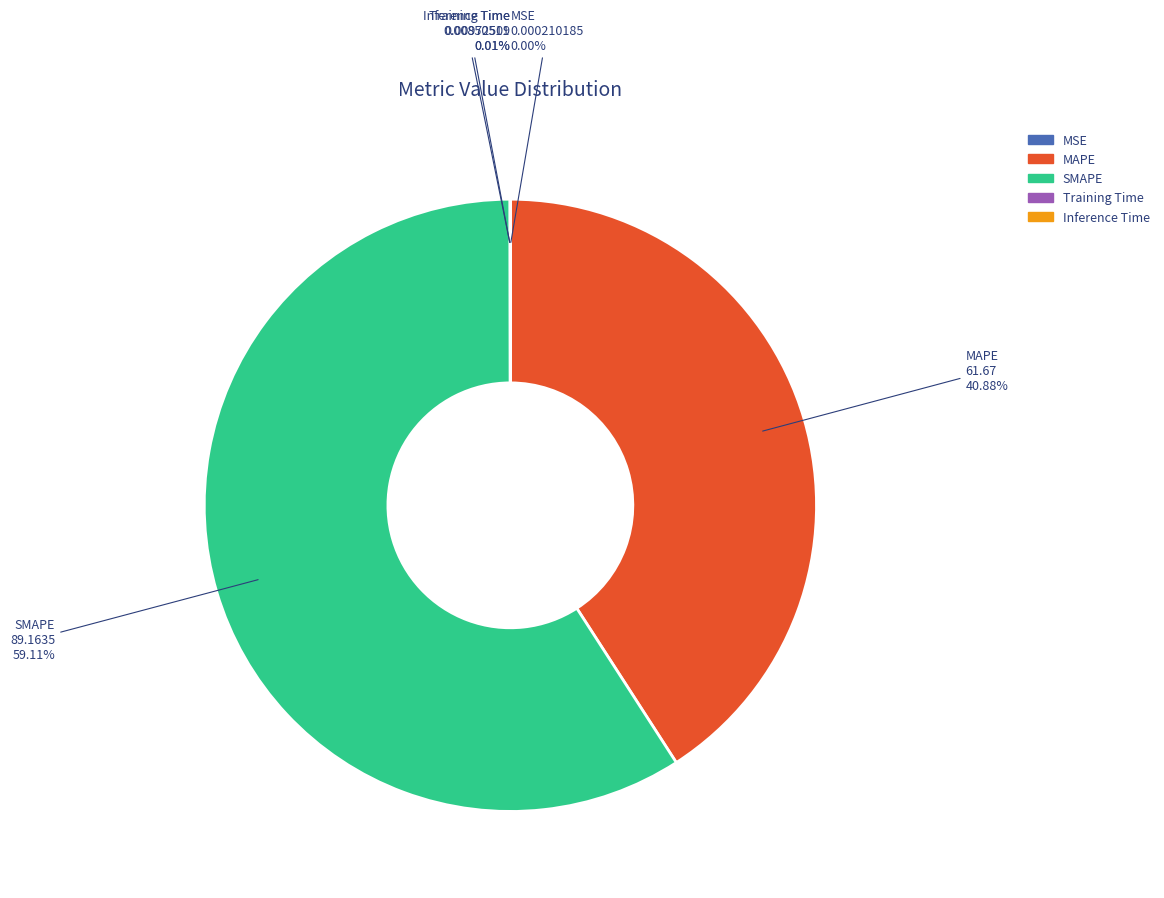

Is SMAPE the majority of the pie?

Yes